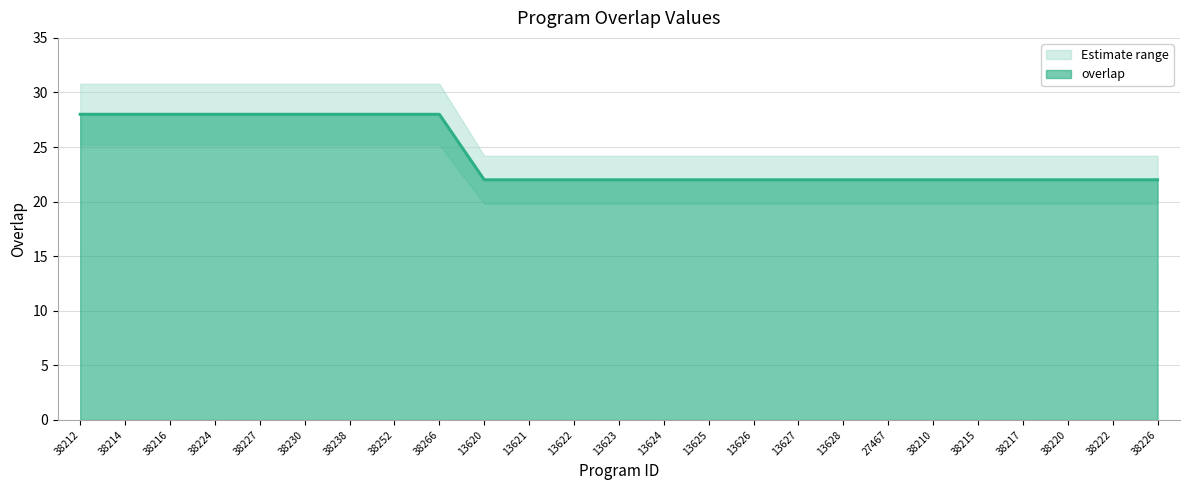

Count the number of values greater than 22.

9